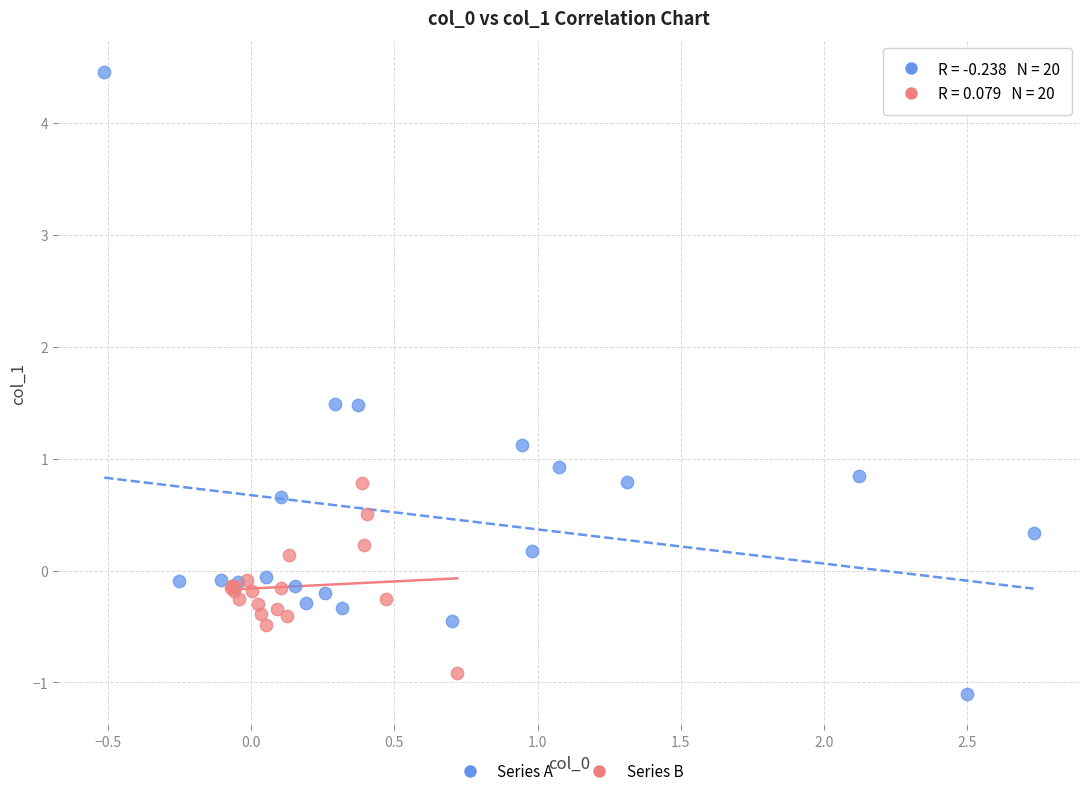

Which series has the widest spread of Y values?

Series A